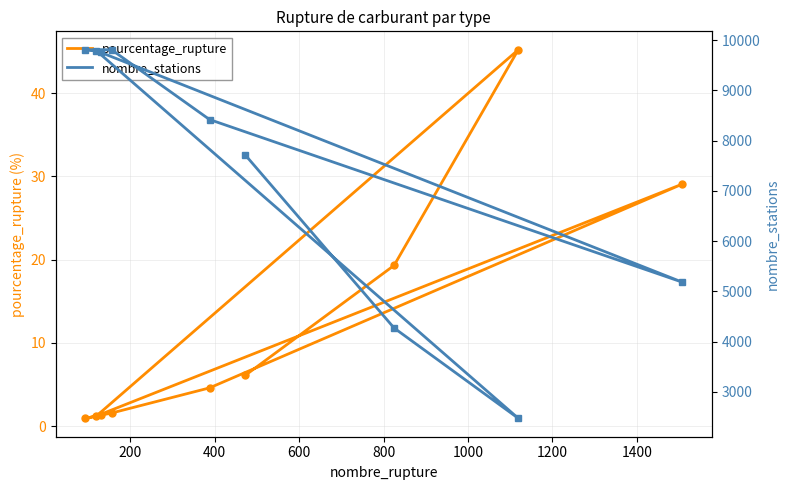

What is the lowest value of the nombre_stations series?

2476.0